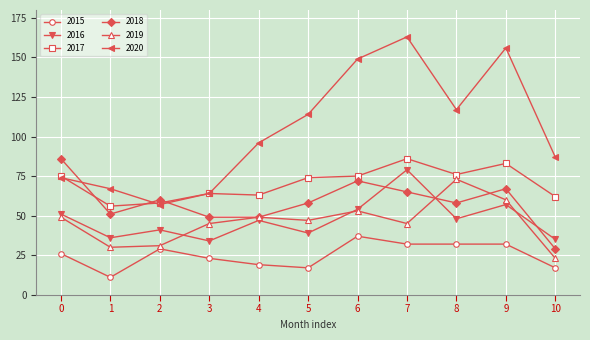

What is the difference between the maximum and minimum values in the 2016 series?

45